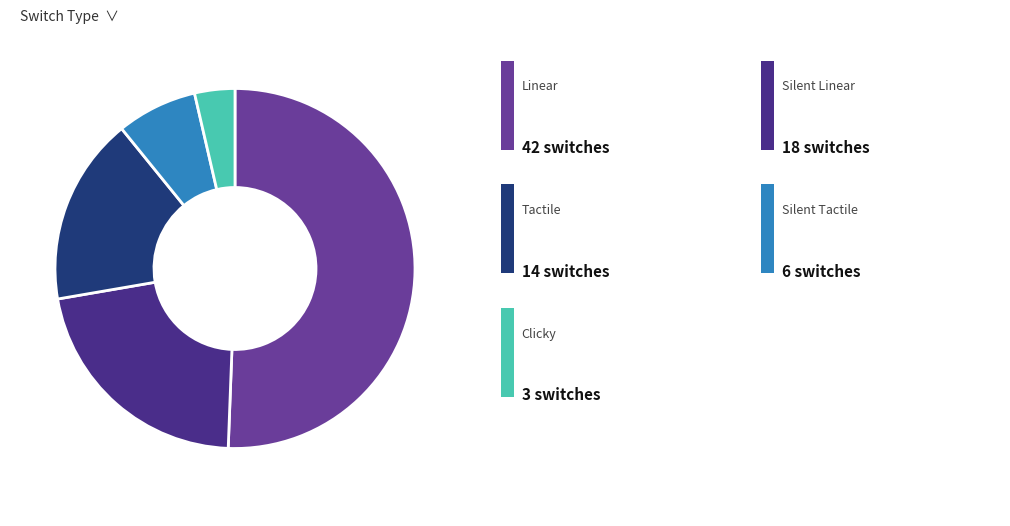

How many slices are in this pie chart?

5